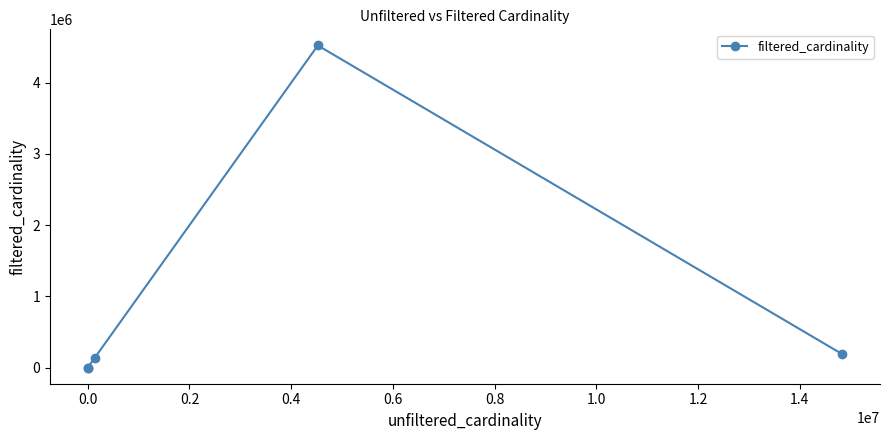

Count the number of data series in this chart.

1